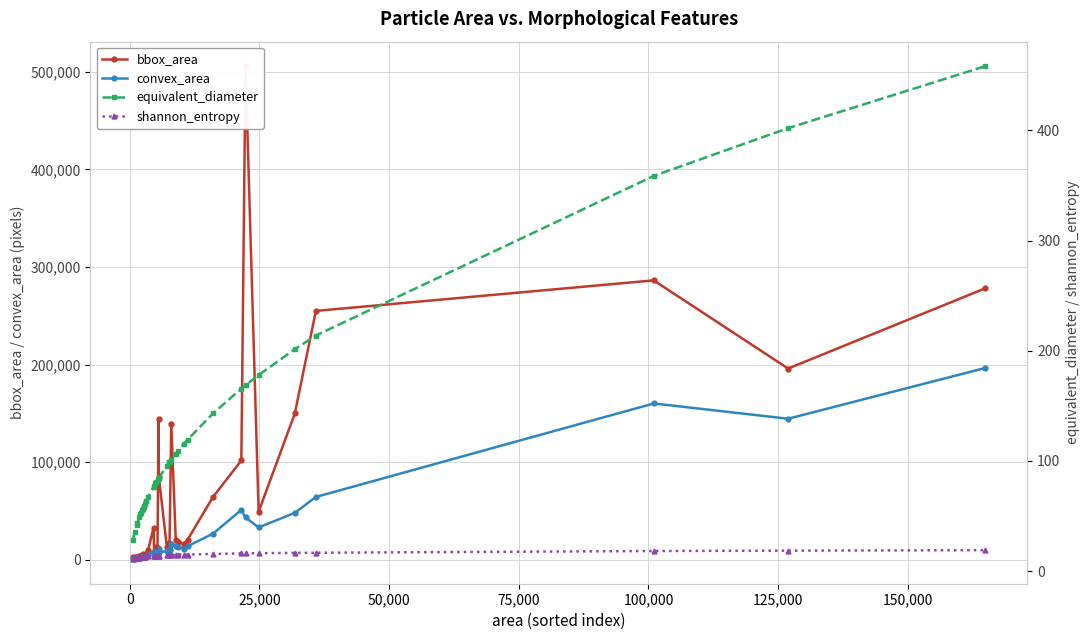

Does the chart display data point markers on the line(s)?

Yes